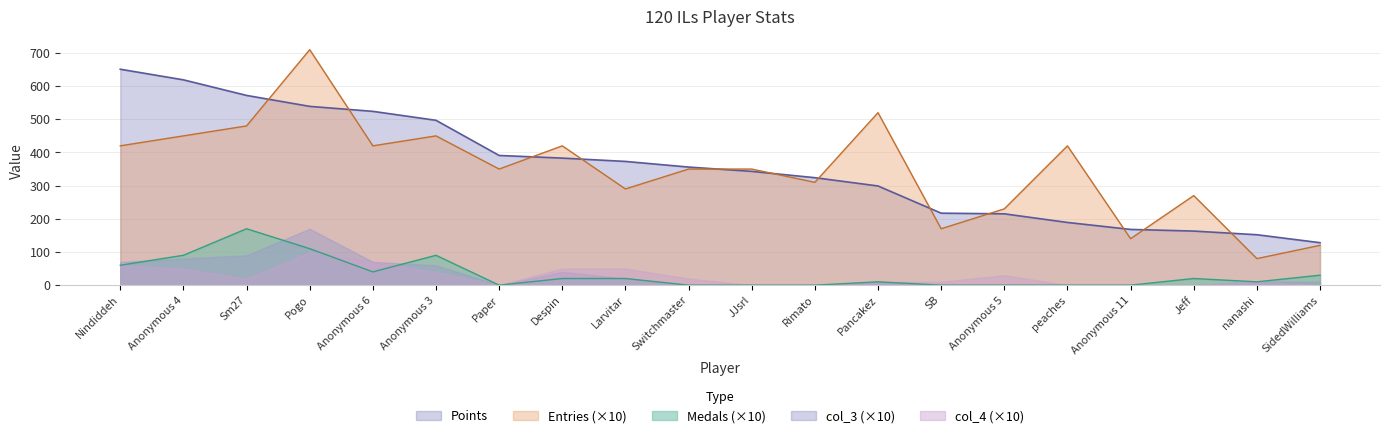

Which series changed the most between Anonymous 6 and Anonymous 11?

Points